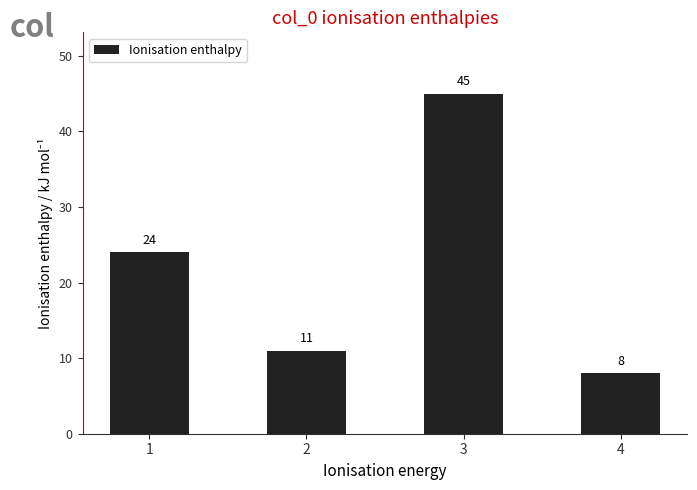

How many data points are less than 24?

2